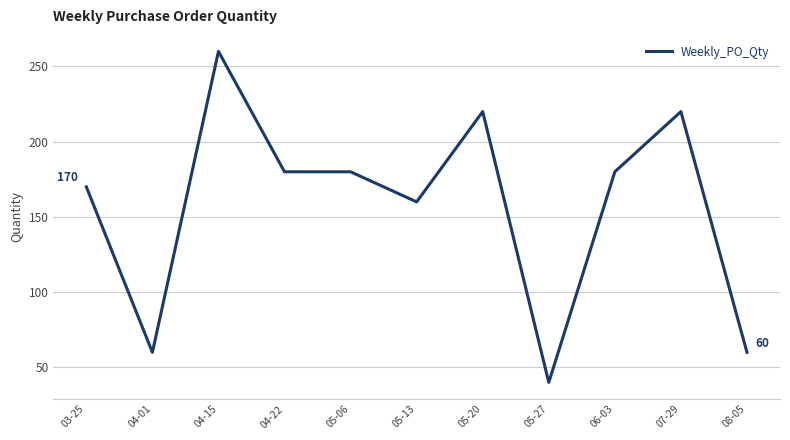

What is the greatest value displayed?

260